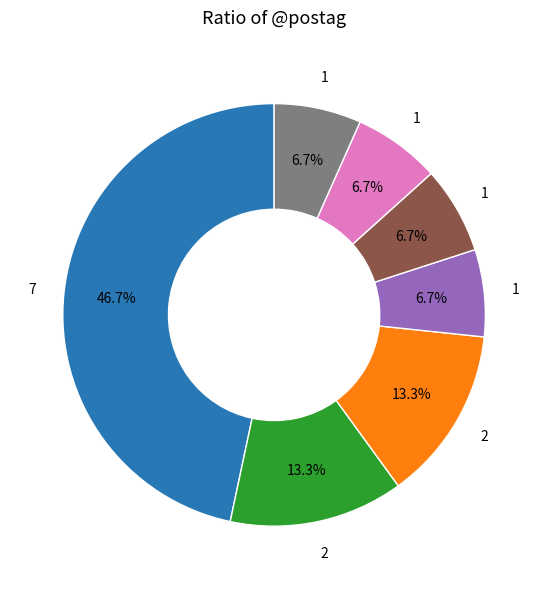

Is there a majority slice in this chart?

No